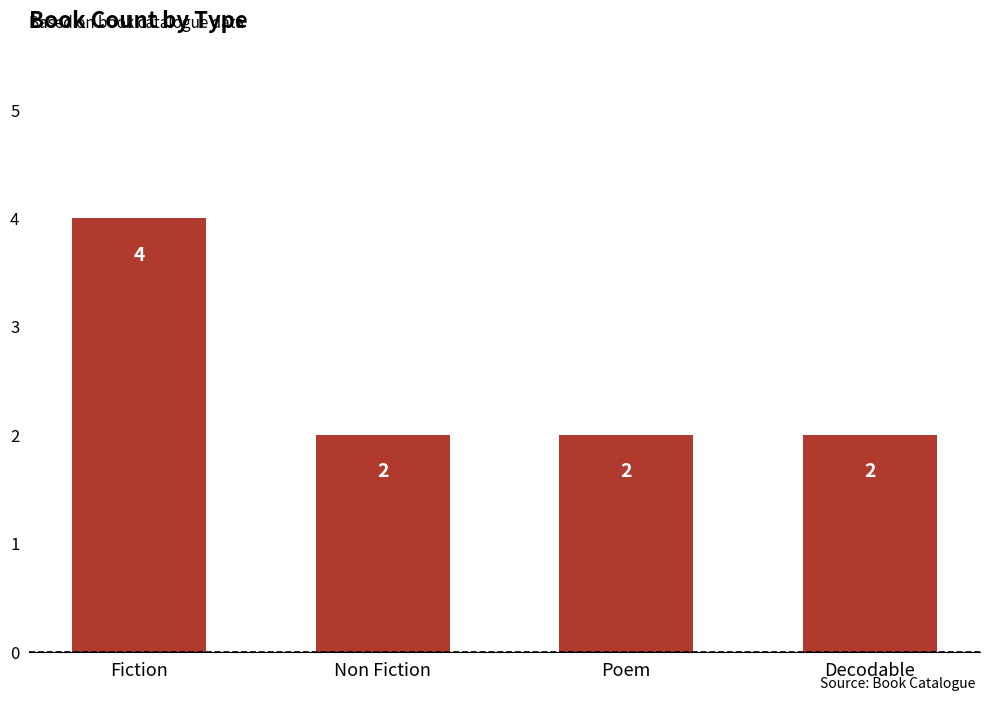

What is the value of the 2nd bar from the left?

2